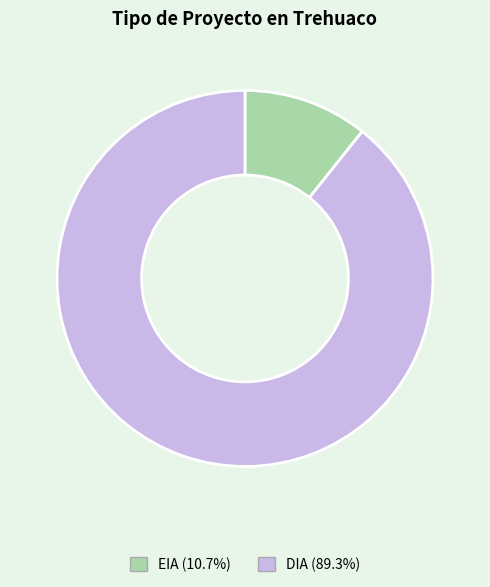

Which category has the smallest portion of the pie?

EIA